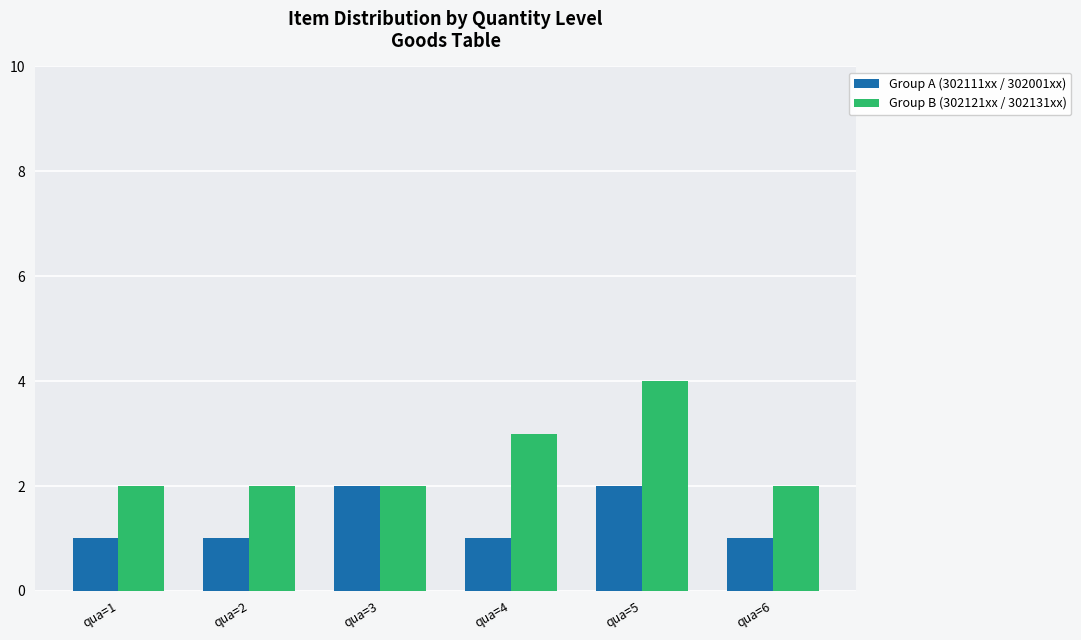

At which category is the sum across all series the highest?

qua=5